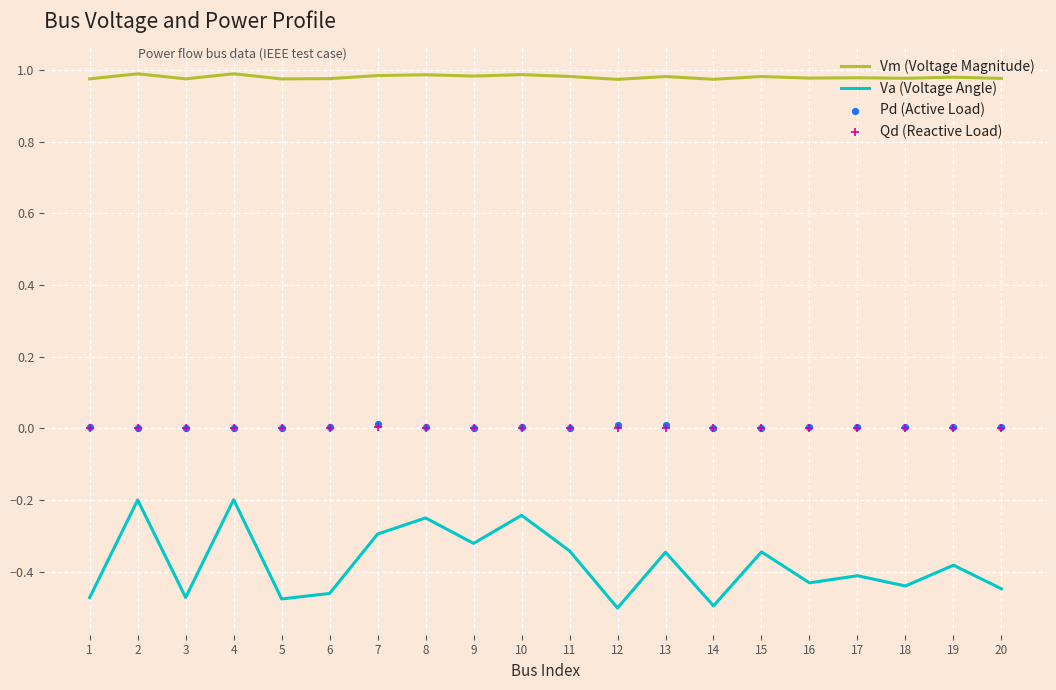

At how many categories does at least one series exceed 0?

20